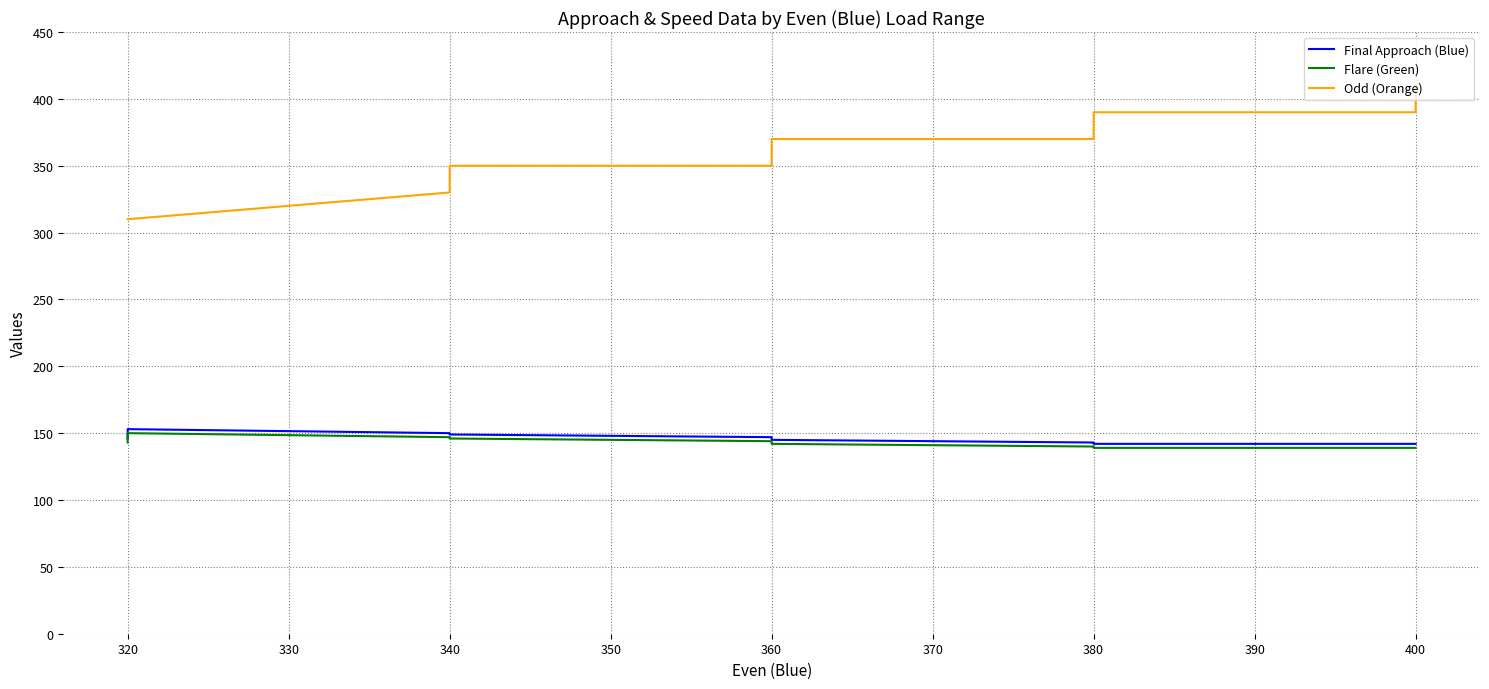

Count the number of categories in the chart.

10